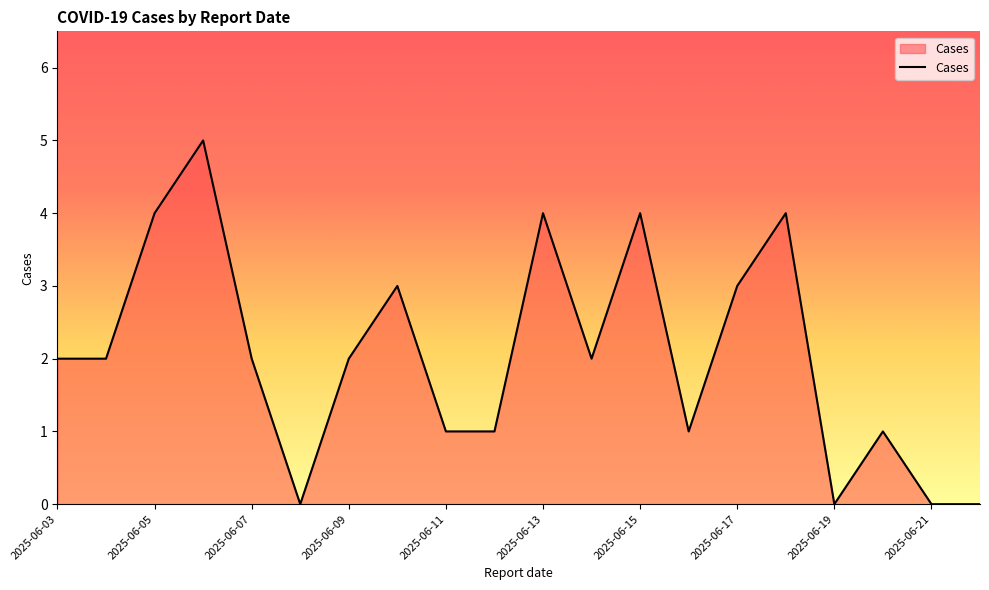

What is the greatest value displayed?

5